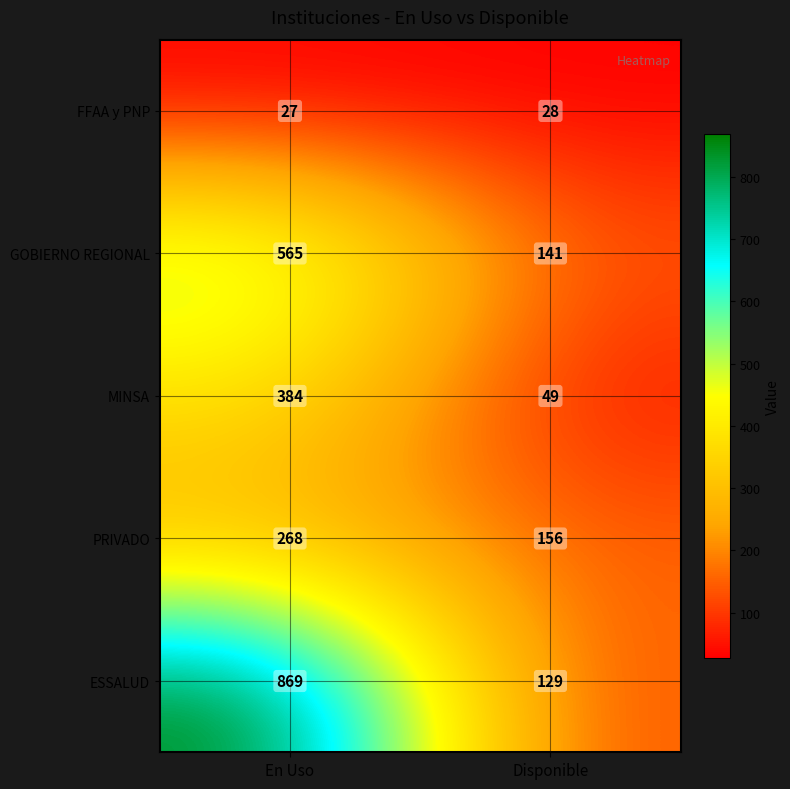

What is the greatest value displayed?

869